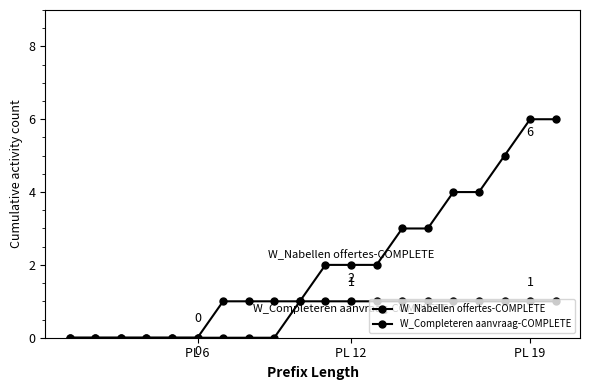

What is the difference between the maximum and minimum values in the W_Completeren aanvraag-COMPLETE series?

6